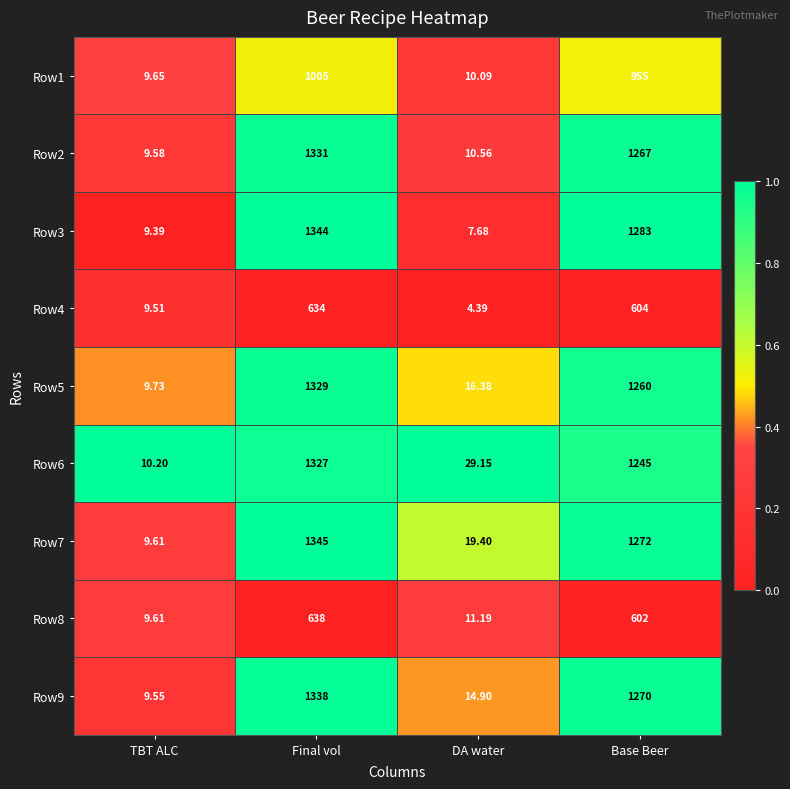

Rank the categories by Row7 value from highest to lowest.

Final vol, Base Beer, DA water, TBT ALC